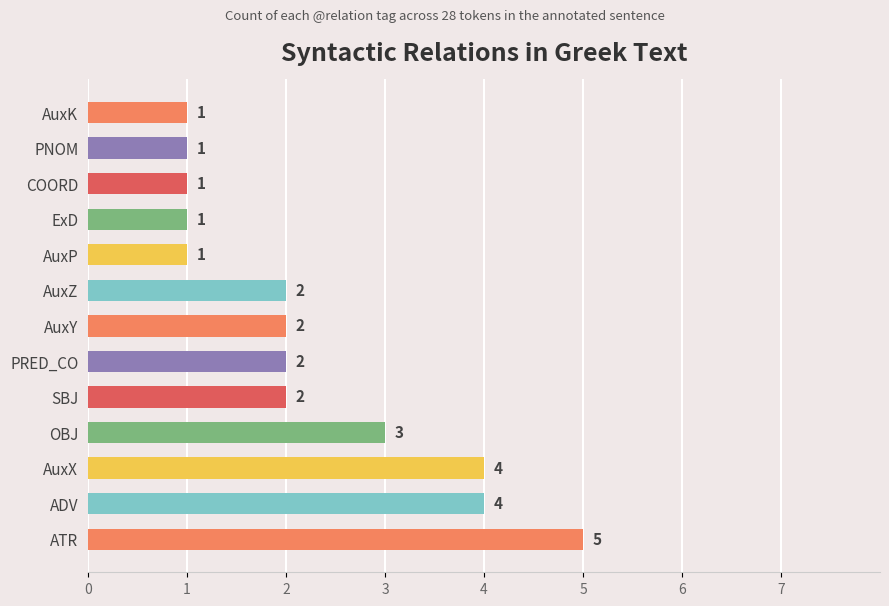

Count the values in the range 1 to 3.

10